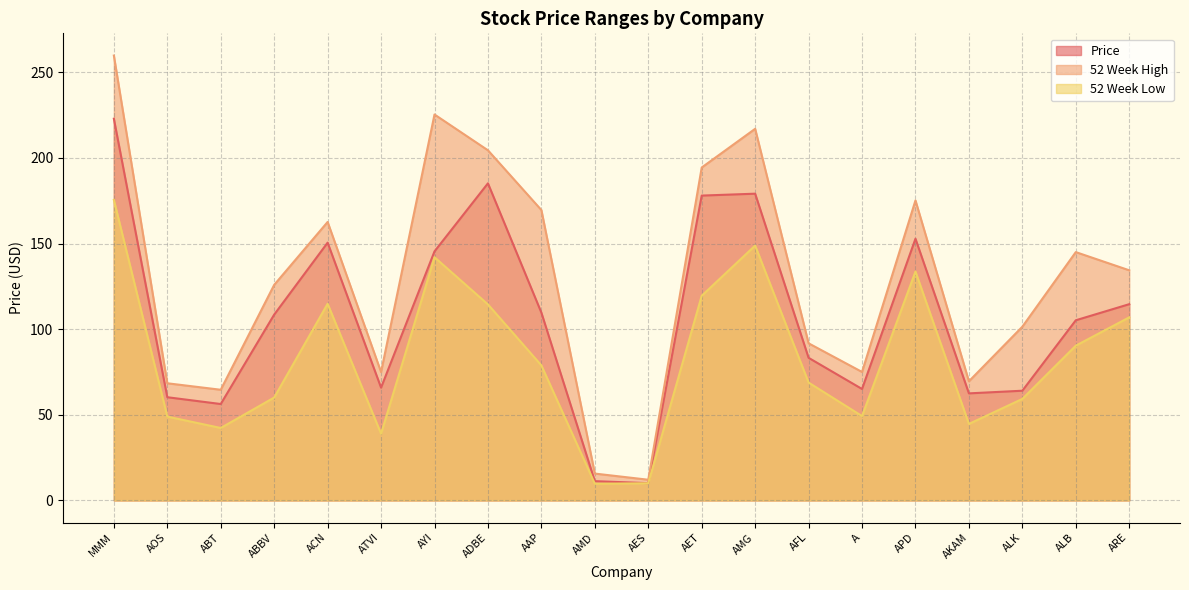

True or false: Price and 52 Week High cross at least once.

False